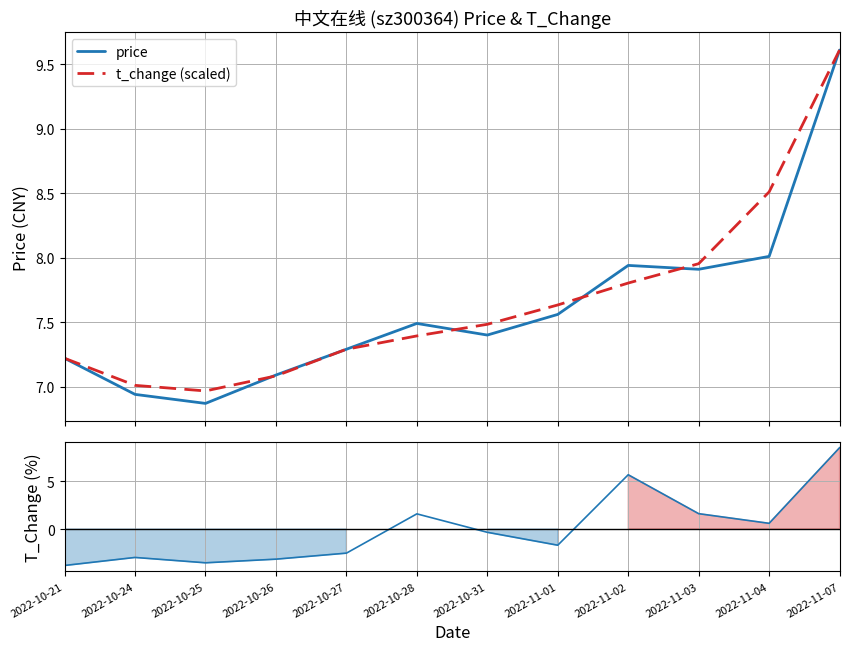

True or false: t_change and price cross at least once.

False